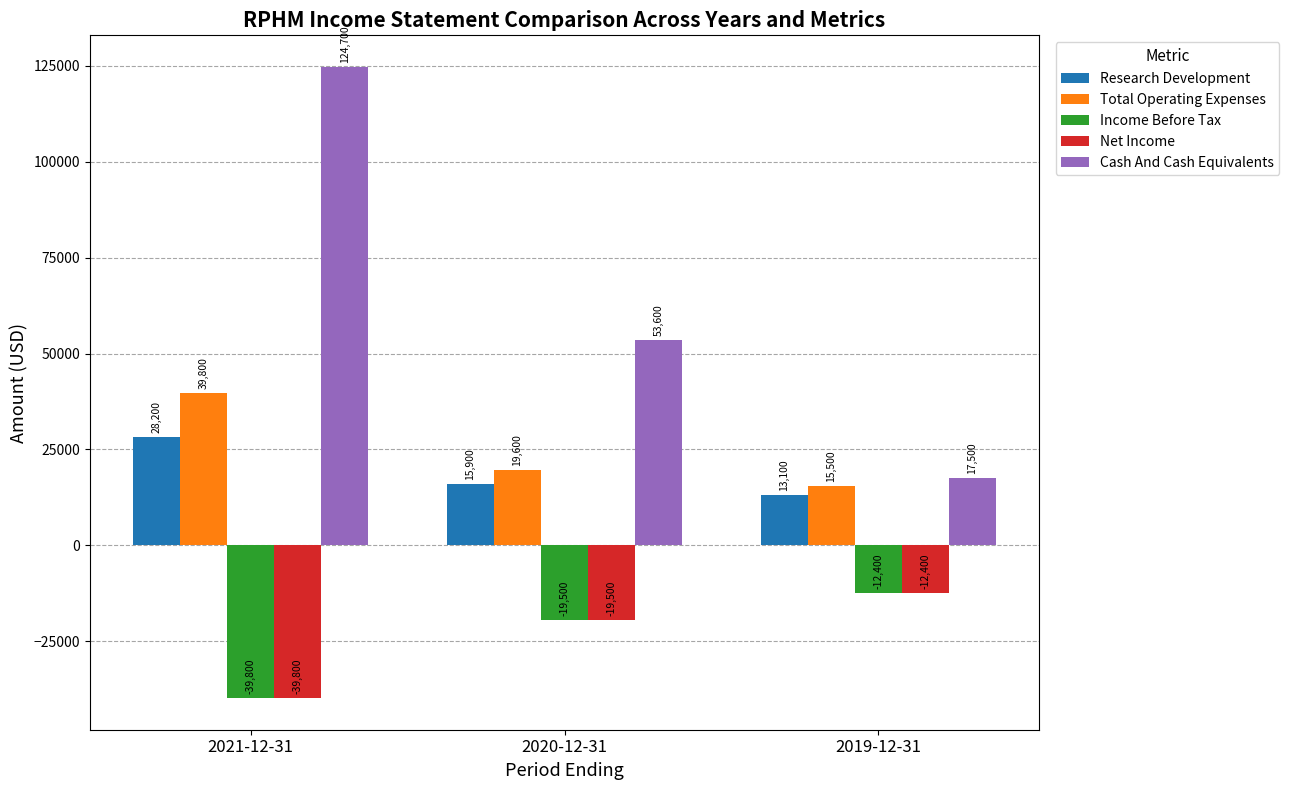

What is the sum of all Research Development values?

57200